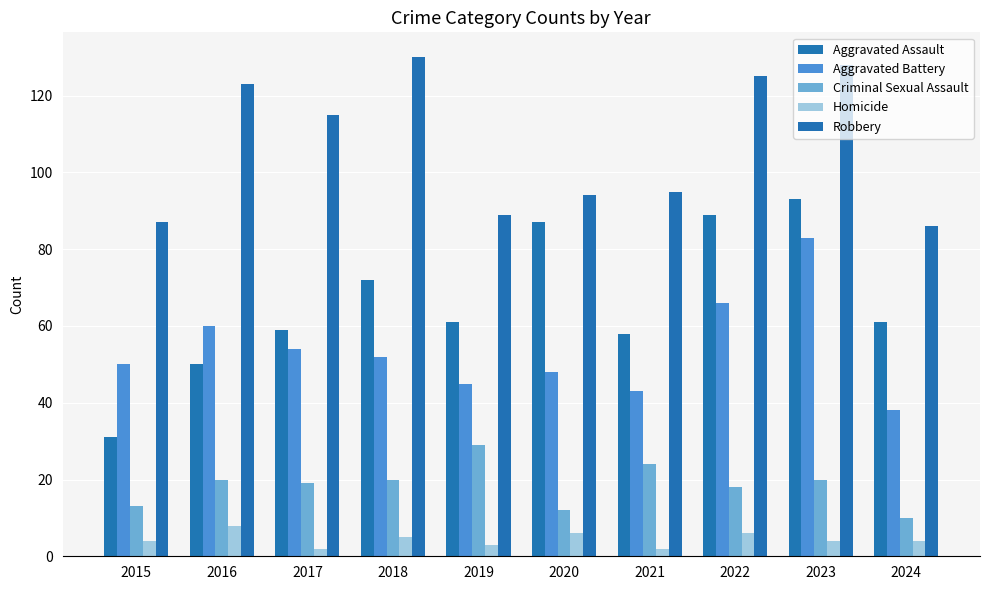

Reading left to right, transcribe all the data shown in this chart.

Aggravated Assault: 2015=31	2016=50	2017=59	2018=72	2019=61	2020=87	2021=58	2022=89	2023=93	2024=61
Aggravated Battery: 2015=50	2016=60	2017=54	2018=52	2019=45	2020=48	2021=43	2022=66	2023=83	2024=38
Criminal Sexual Assault: 2015=13	2016=20	2017=19	2018=20	2019=29	2020=12	2021=24	2022=18	2023=20	2024=10
Homicide: 2015=4	2016=8	2017=2	2018=5	2019=3	2020=6	2021=2	2022=6	2023=4	2024=4
Robbery: 2015=87	2016=123	2017=115	2018=130	2019=89	2020=94	2021=95	2022=125	2023=128	2024=86